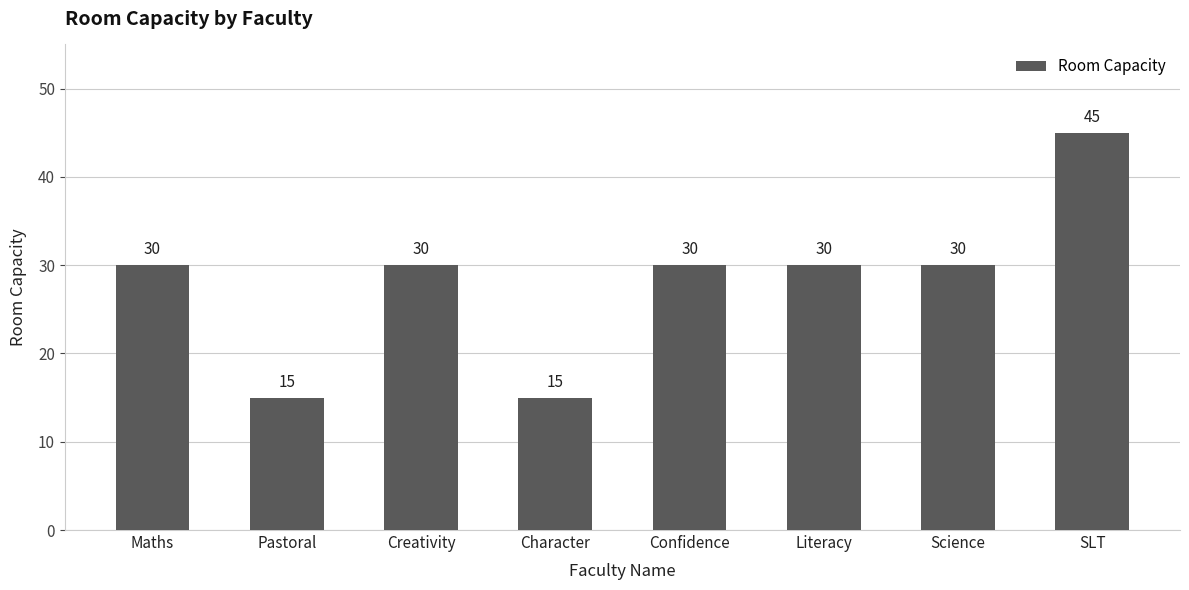

The chart shows a value of 15 at Pastoral. True or false?

True